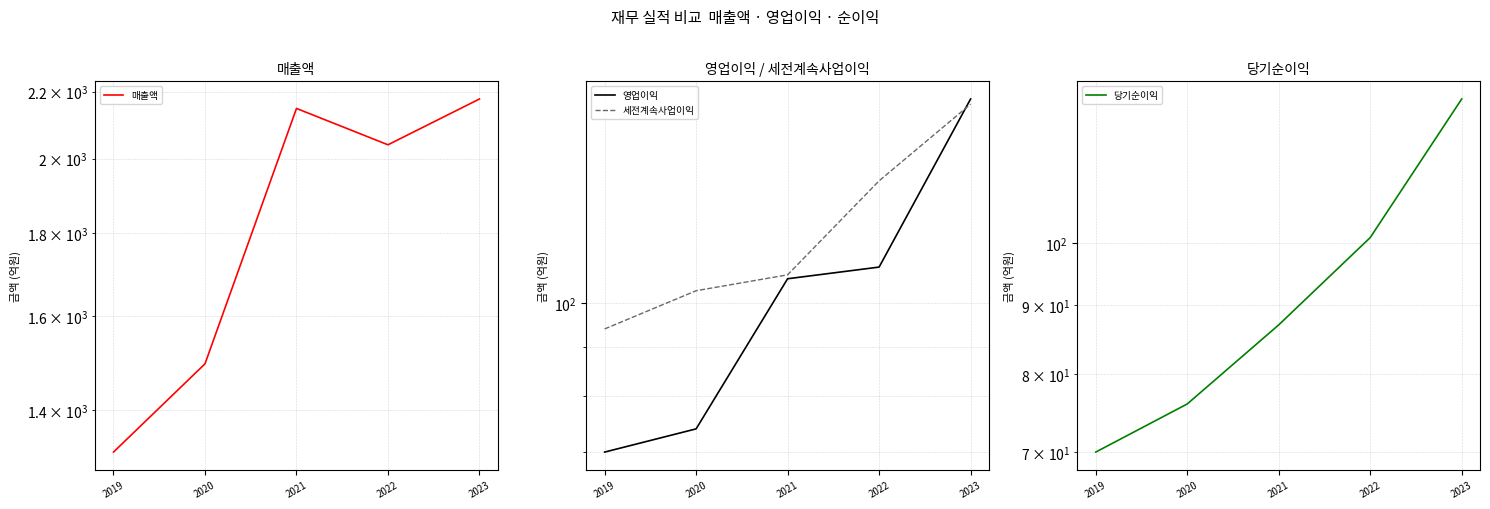

What is the average value of the 매출액 series?

1836